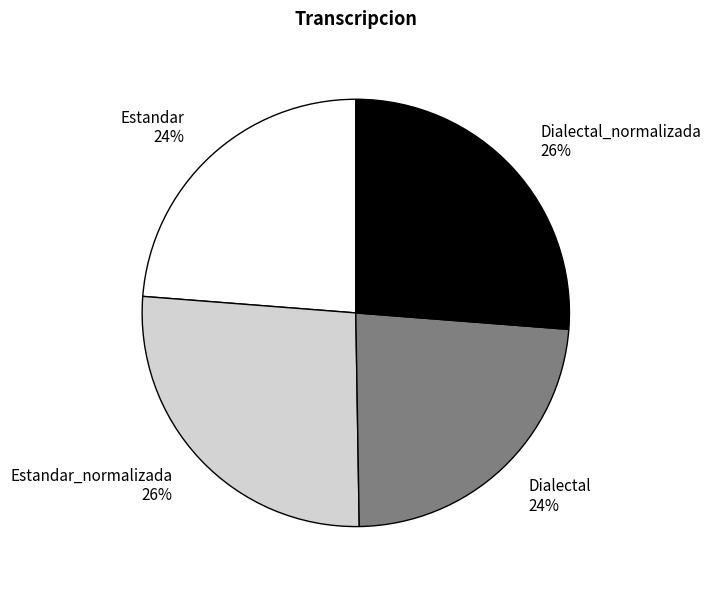

How many slices are in this pie chart?

4